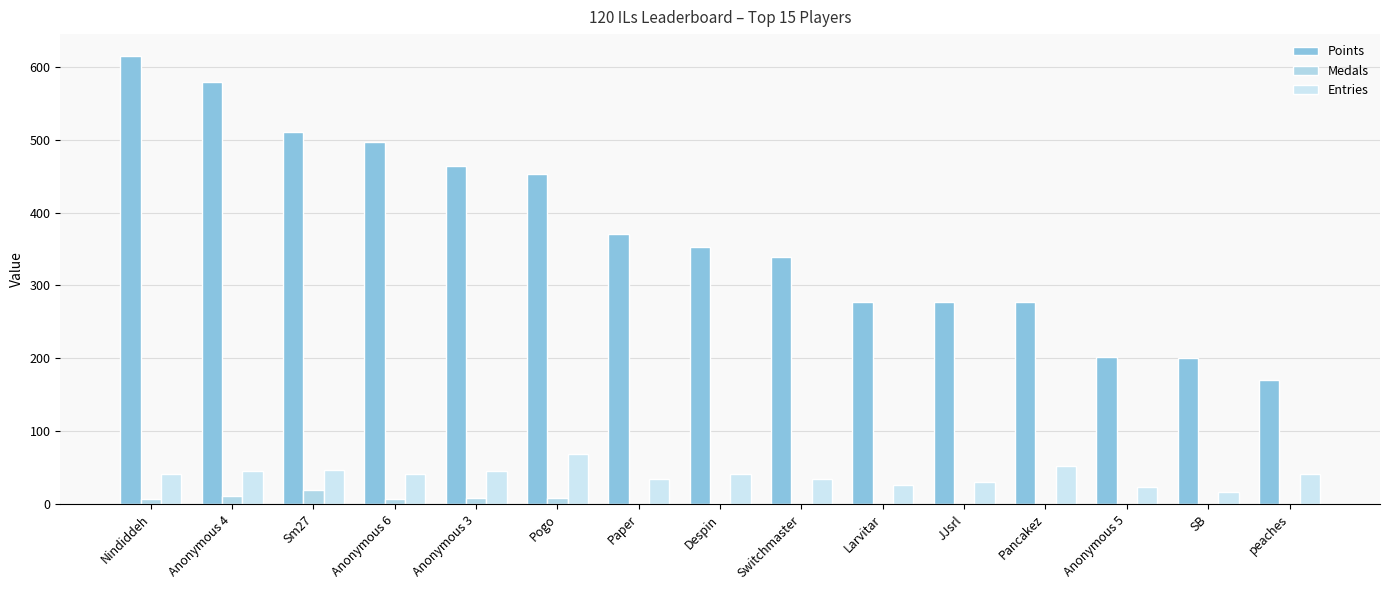

How many categories are shown in the chart?

15